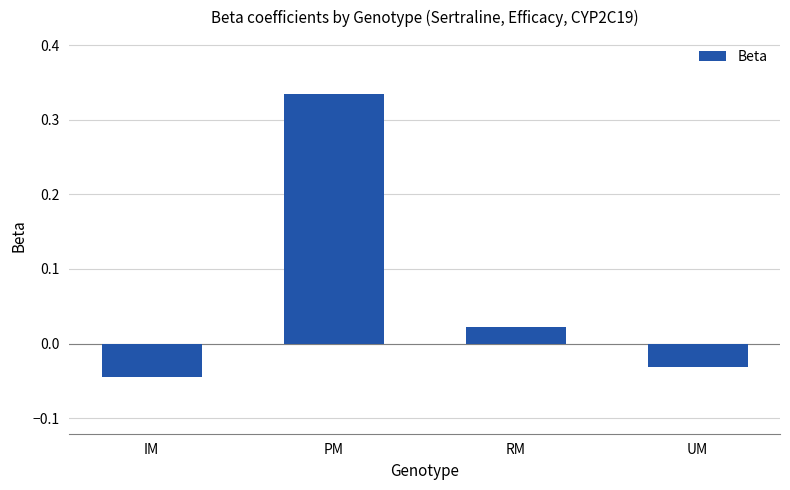

List the labels in order of value, smallest first.

IM, UM, RM, PM